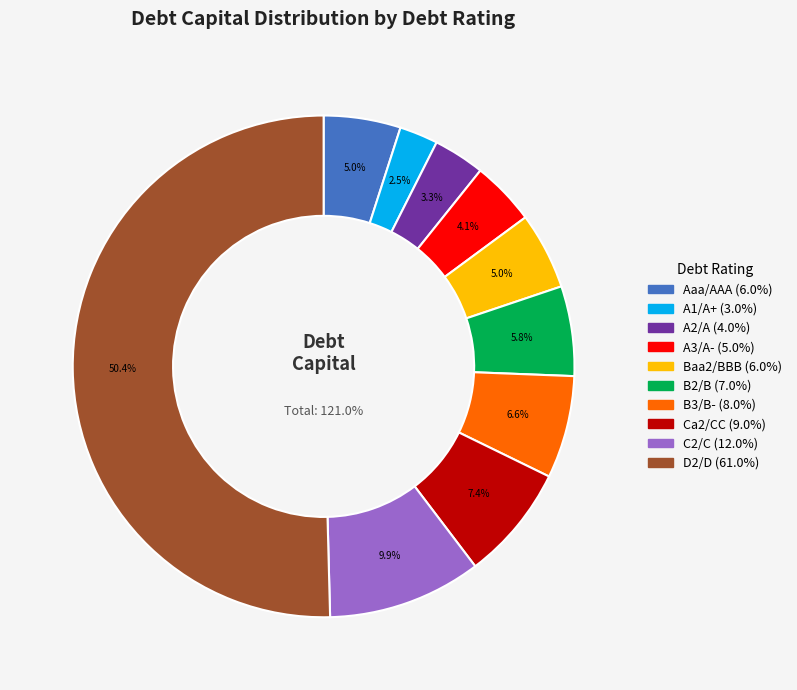

What percentage is the Ca2/CC slice, to the nearest percent?

7%